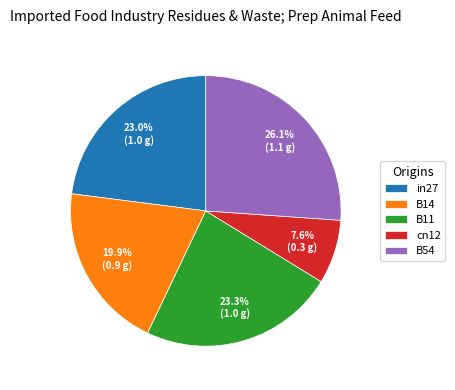

To the nearest percent, what is the difference between the cn12 and B11 slice percentages?

16%